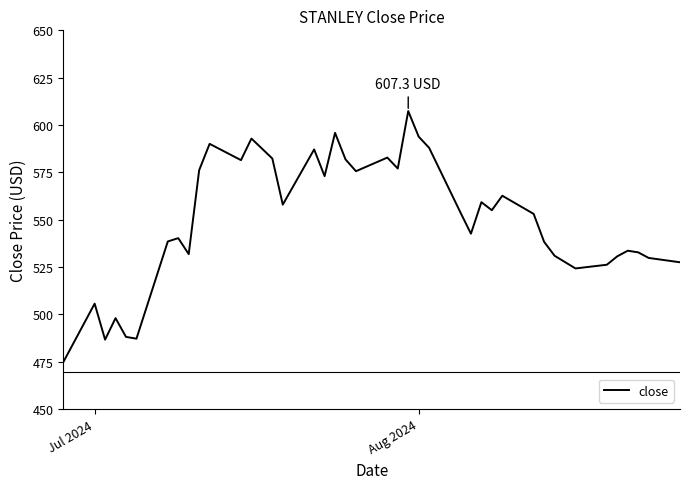

What is the smallest value displayed?

474.8